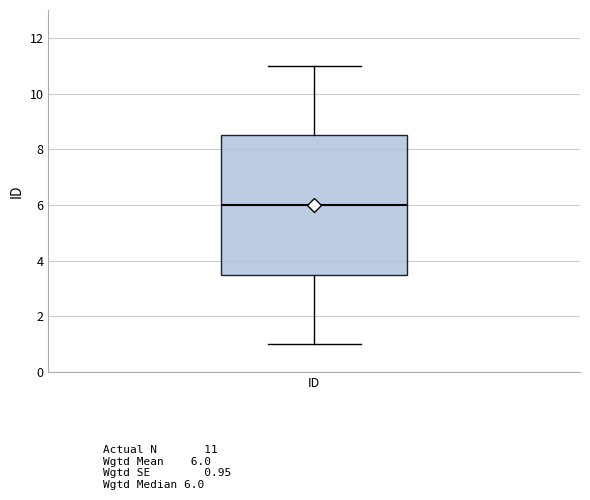

Transcribe this box plot: give where the median line is, the range the box spans, and where the two whiskers end, as read against the y-axis. The values are not printed on the chart, so give them approximately, as read against the axis.

median 6.0, box 3.6 to 8.6, whiskers 1.0 to 11.0